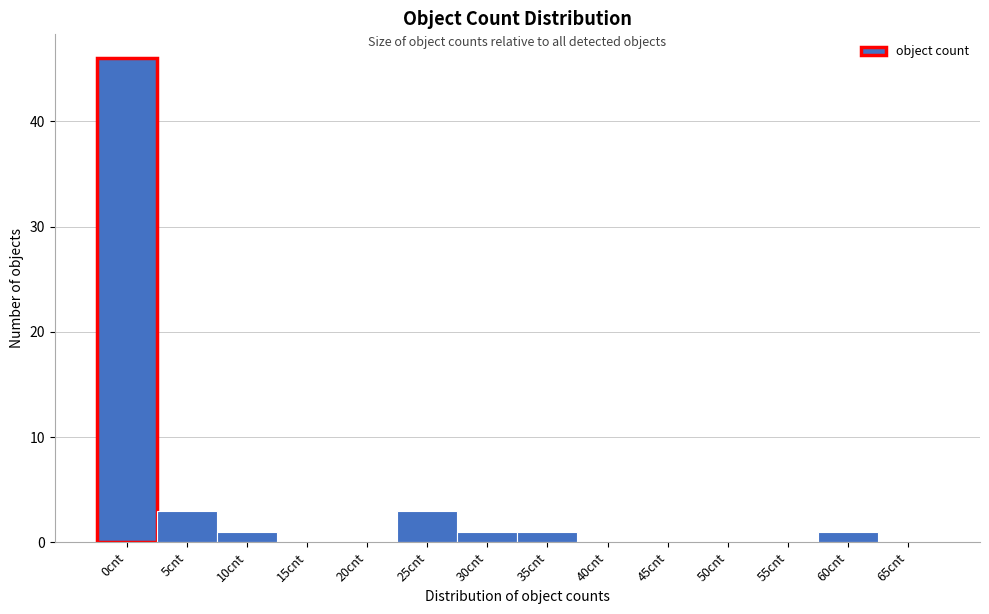

Reading left to right, what are all the values shown in this chart?

0cnt=46	5cnt=3	10cnt=1	15cnt=0	20cnt=0	25cnt=3	30cnt=1	35cnt=1	40cnt=0	45cnt=0	50cnt=0	55cnt=0	60cnt=1	65cnt=0